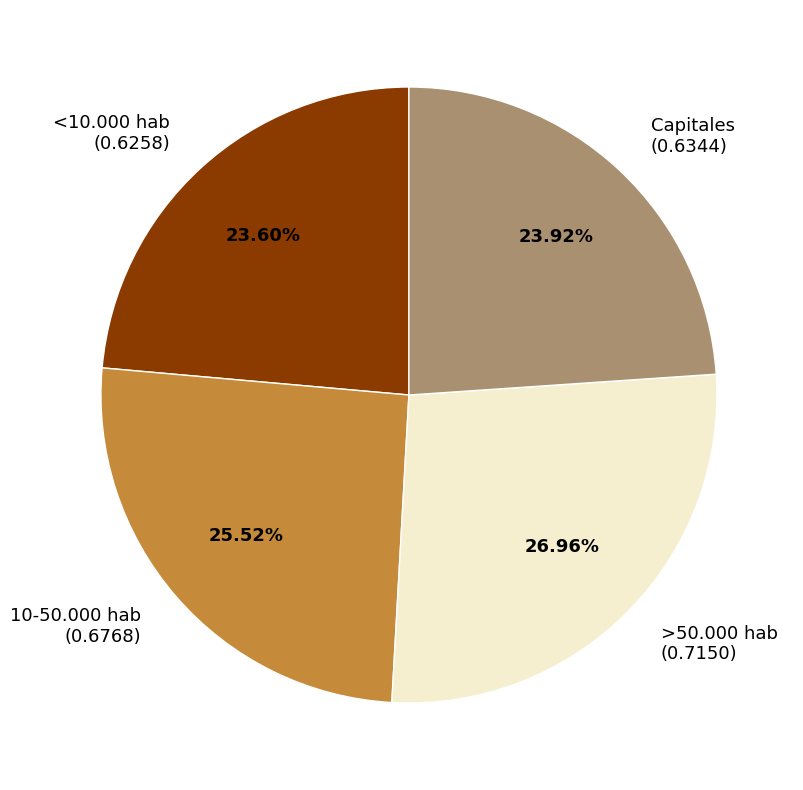

To the nearest percent, what is the average slice percentage?

25%